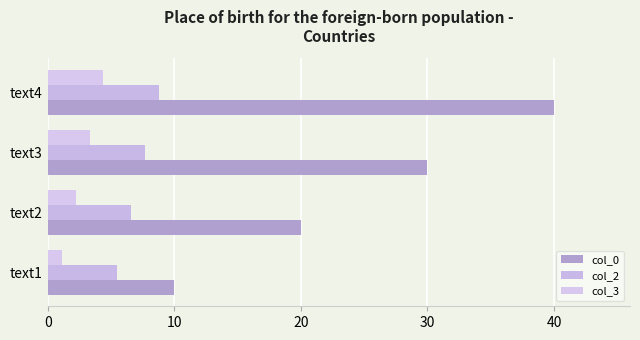

Which category has the highest value across all series?

text4